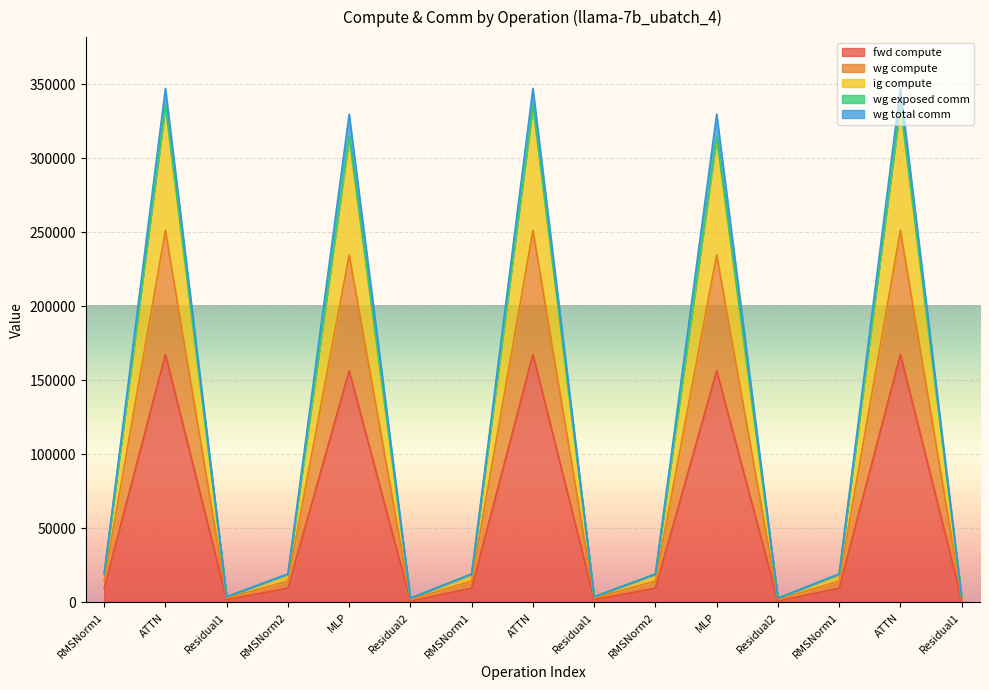

What is the label of the 4th point from the right?

Residual2